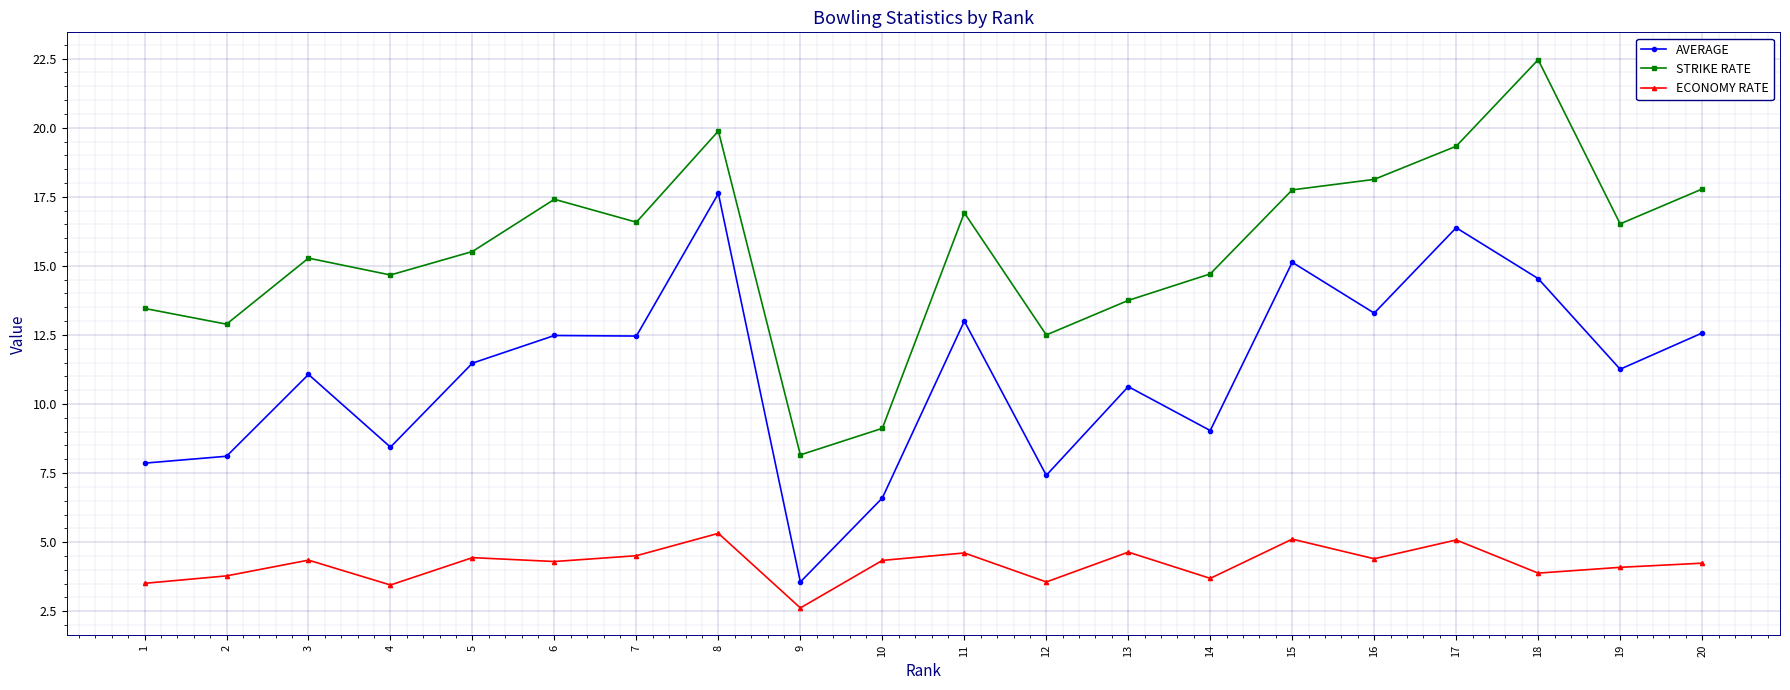

Which category has the highest value in the ECONOMY RATE series?

8